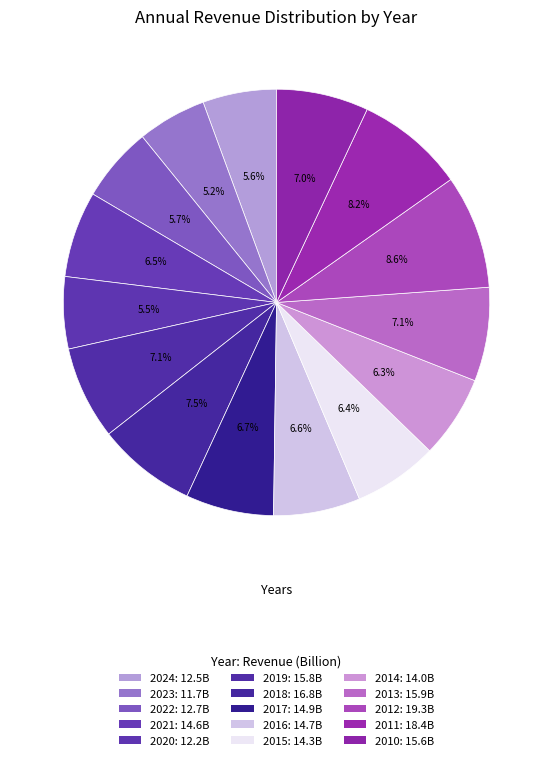

Between 2013 and 2017, which is larger?

2013